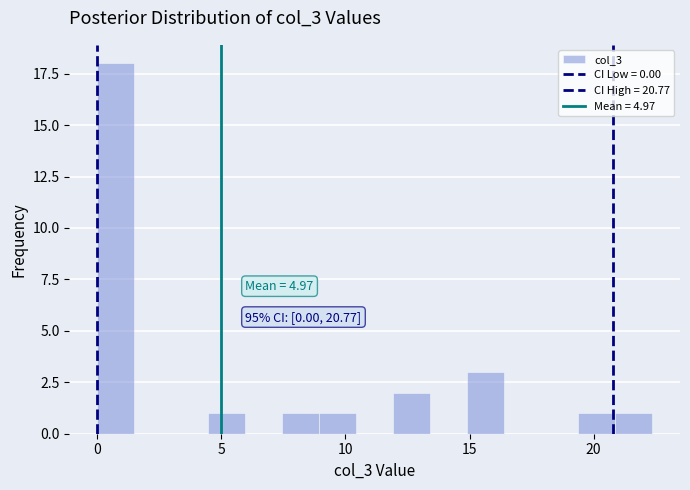

Read against the x-axis, roughly where is the centre of the tallest bar?

0.5